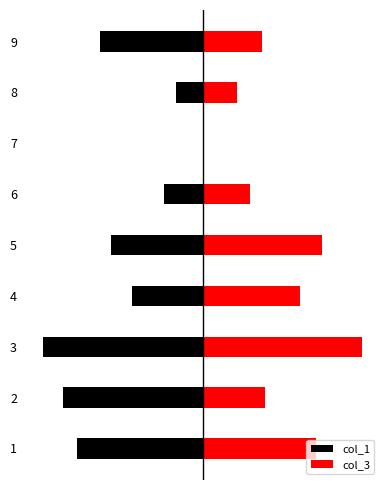

How many categories are shown in the chart?

9